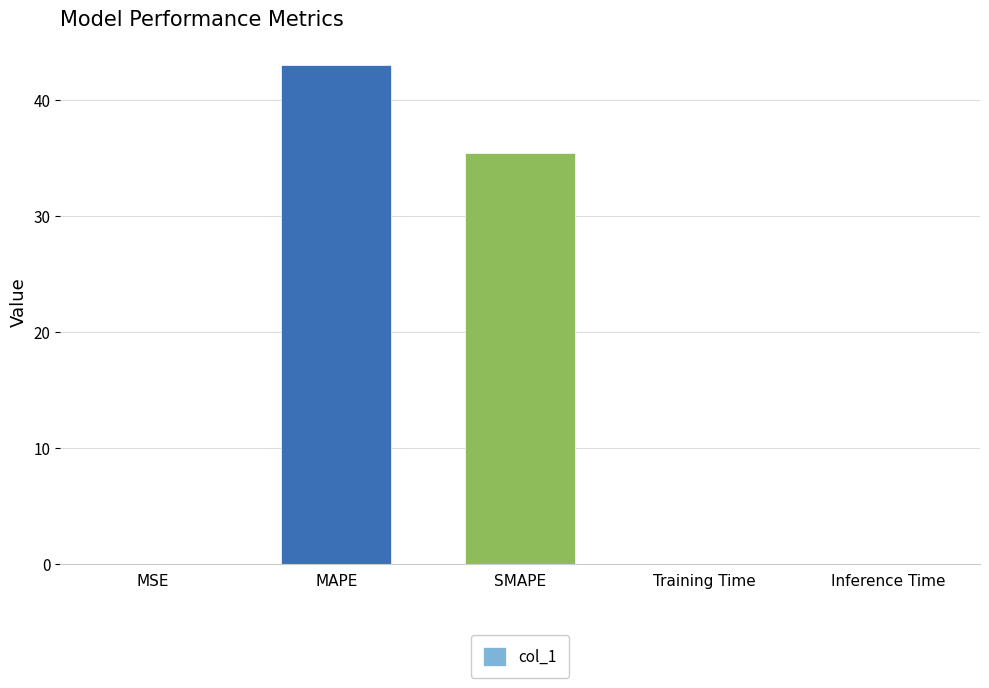

Are the bars horizontal?

No